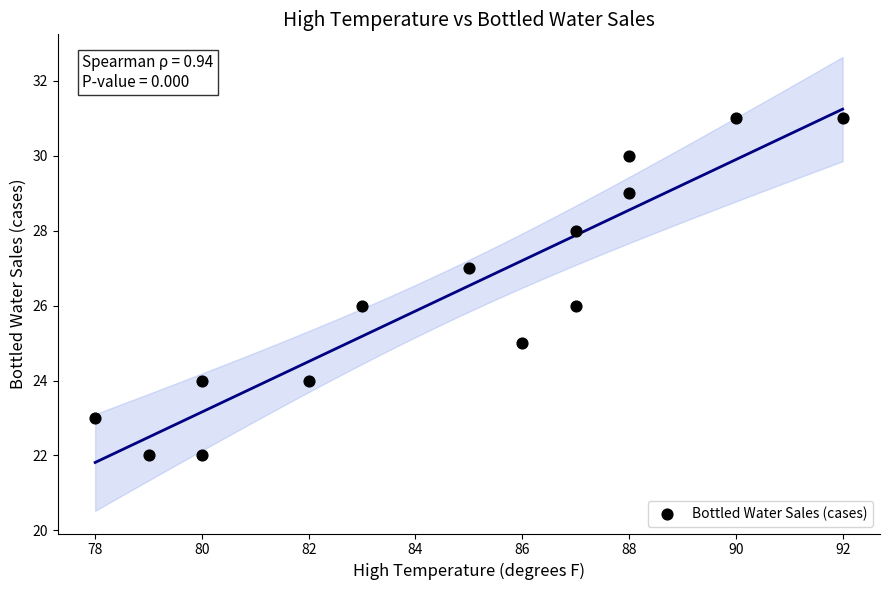

What is the range of Y values (max minus min)?

9